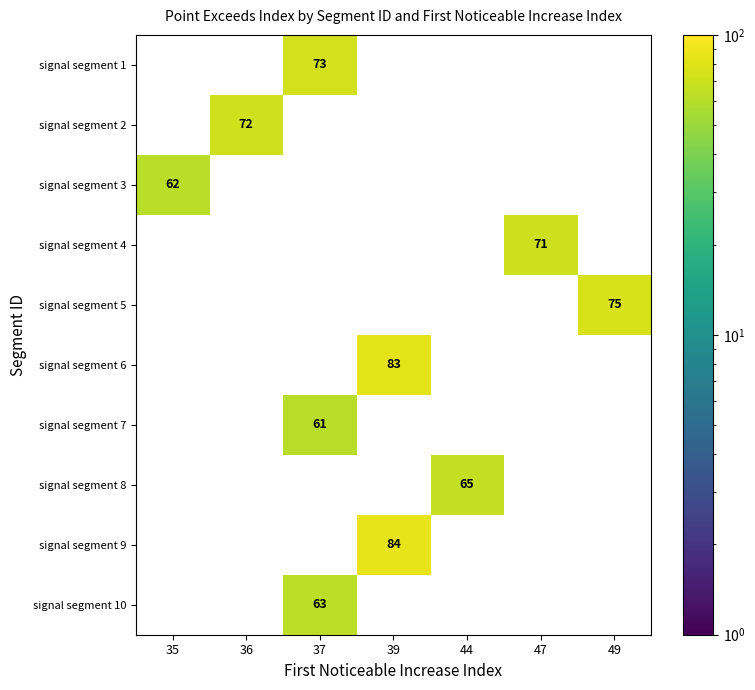

What is the difference between the maximum and minimum values in the signal segment 10 series?

63